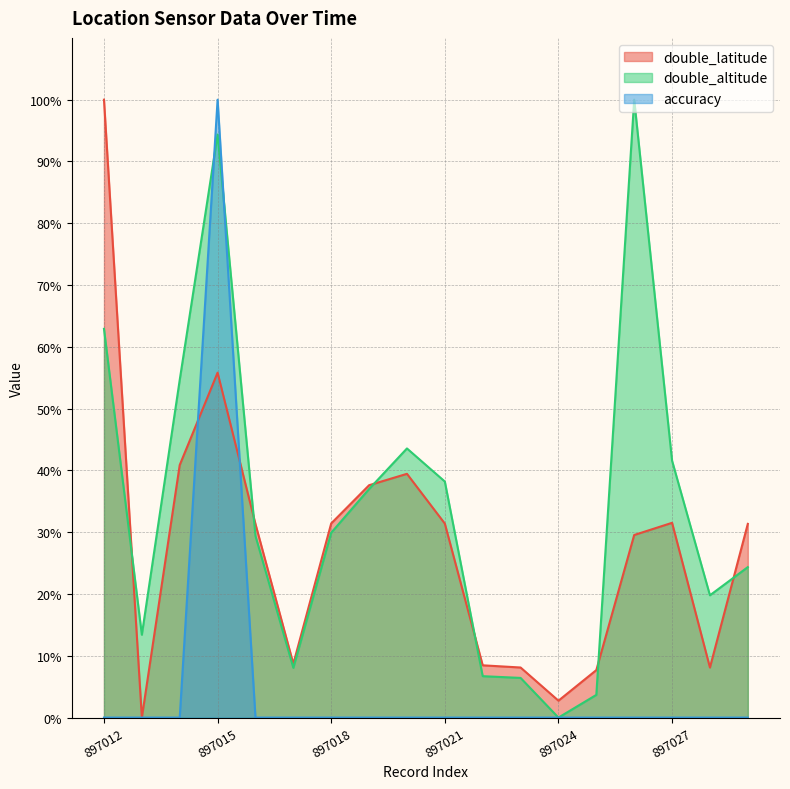

At how many categories does at least one series exceed 5?

17